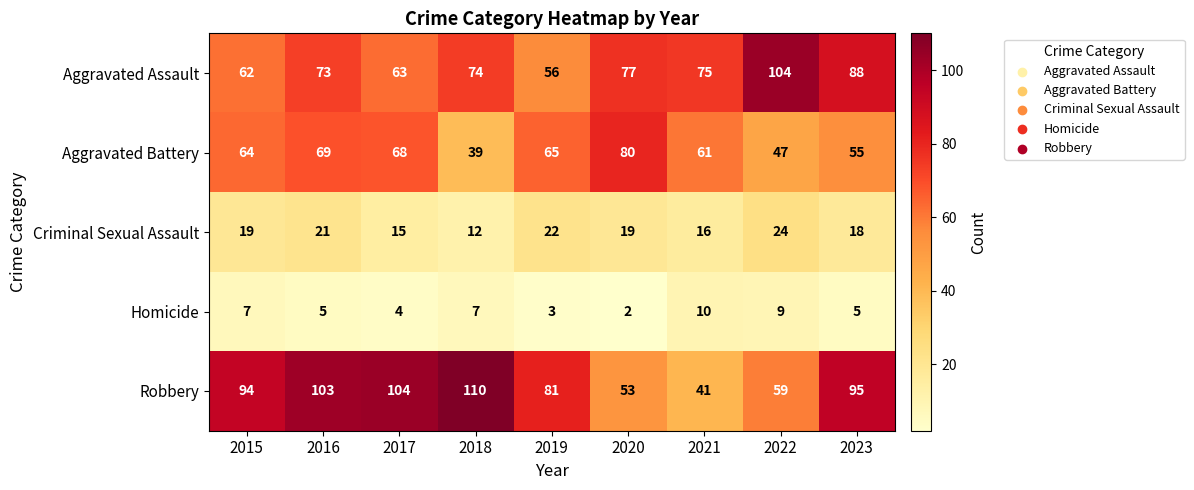

The Aggravated Assault series shows 77 at 2020. True or false?

True